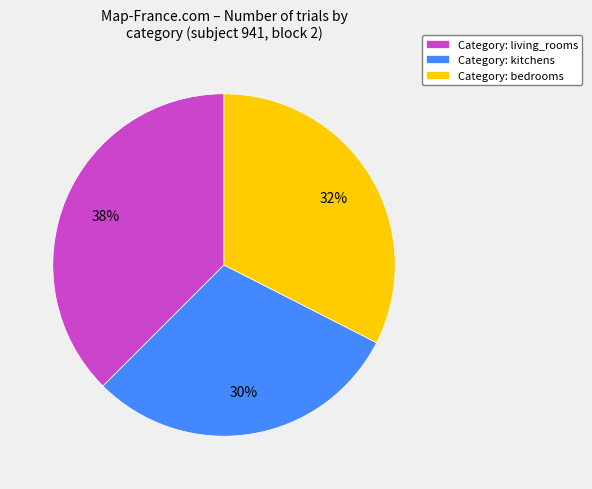

How many slices are in this pie chart?

3